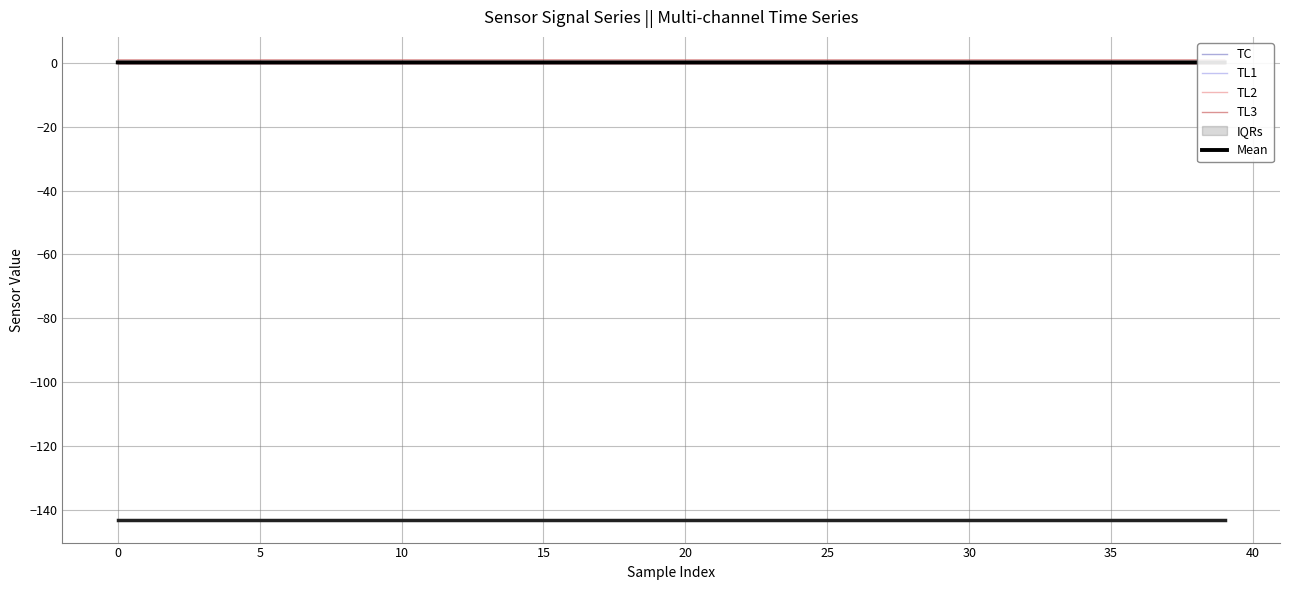

The TL2 series shows -0.4 at 10. True or false?

True